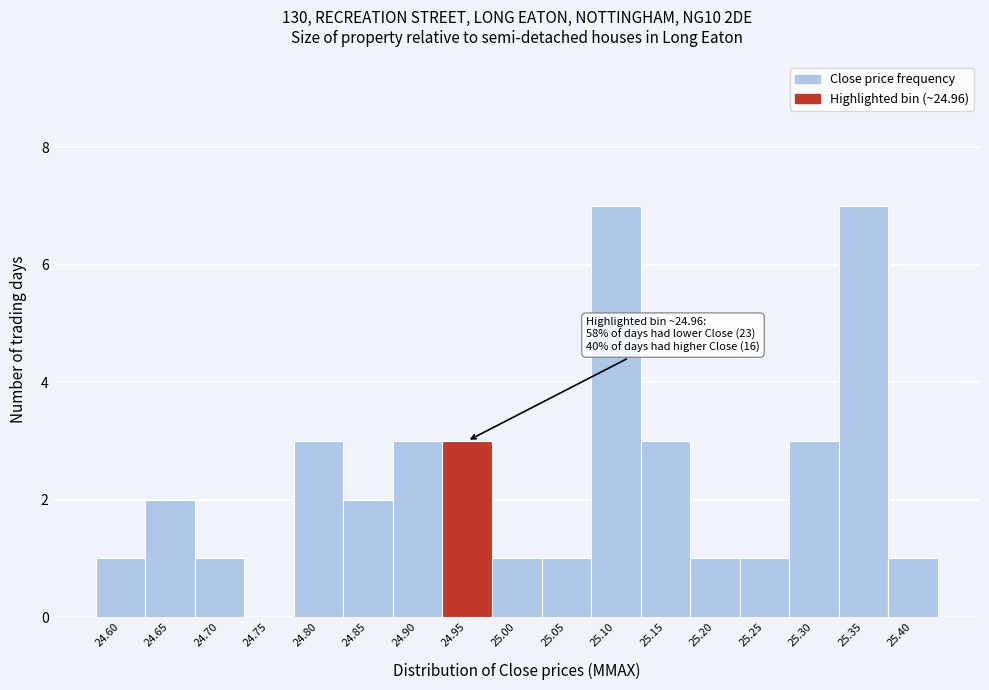

Reading right to left, extract all data points from this chart.

25.40=1	25.35=7	25.30=3	25.25=1	25.20=1	25.15=3	25.10=7	25.05=1	25.00=1	24.95=3	24.90=3	24.85=2	24.80=3	24.75=0	24.70=1	24.65=2	24.60=1